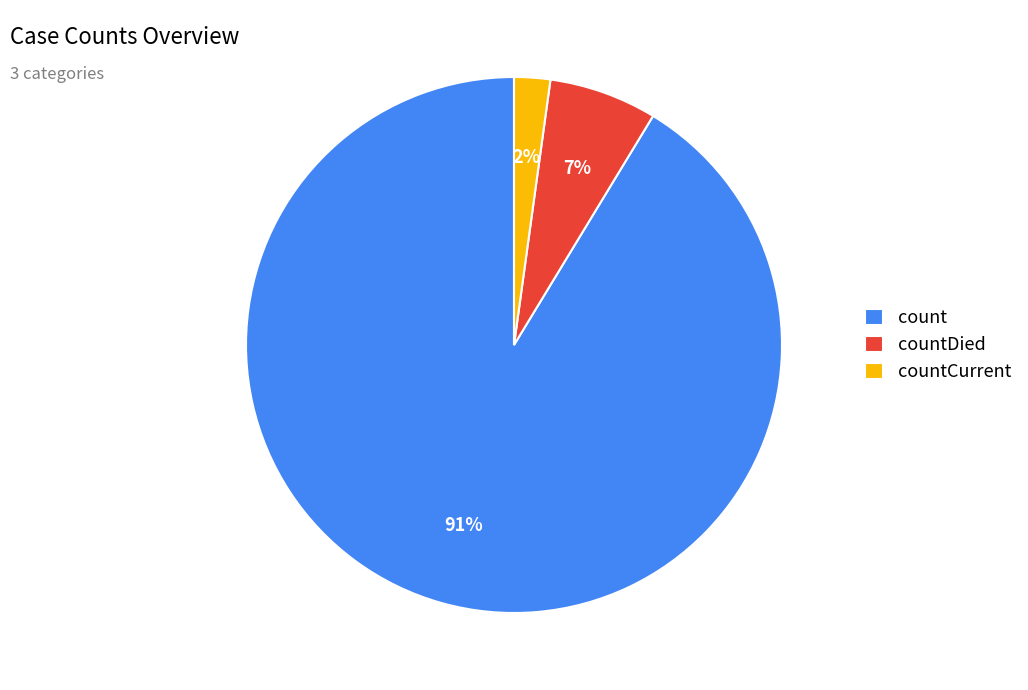

How many segments does this pie chart have?

3